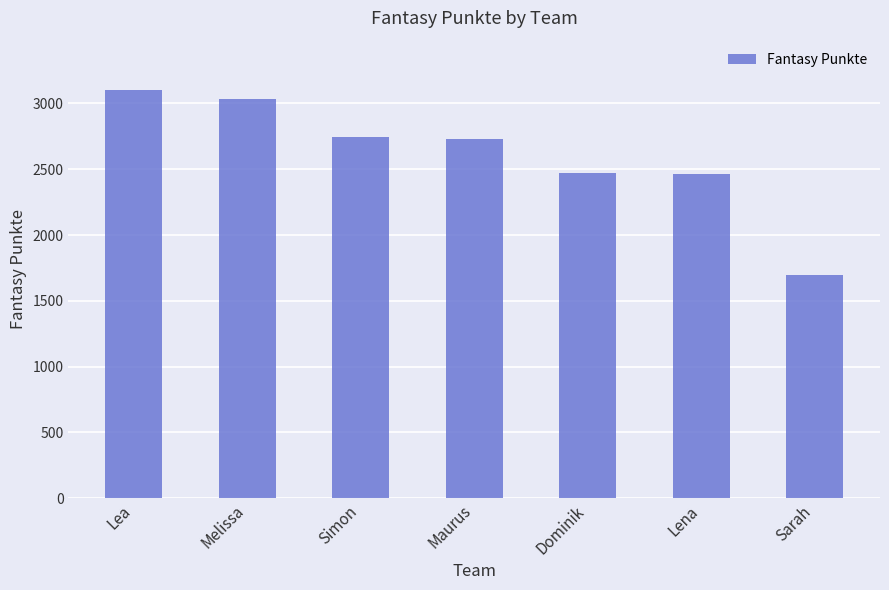

What position from the left is Simon?

3